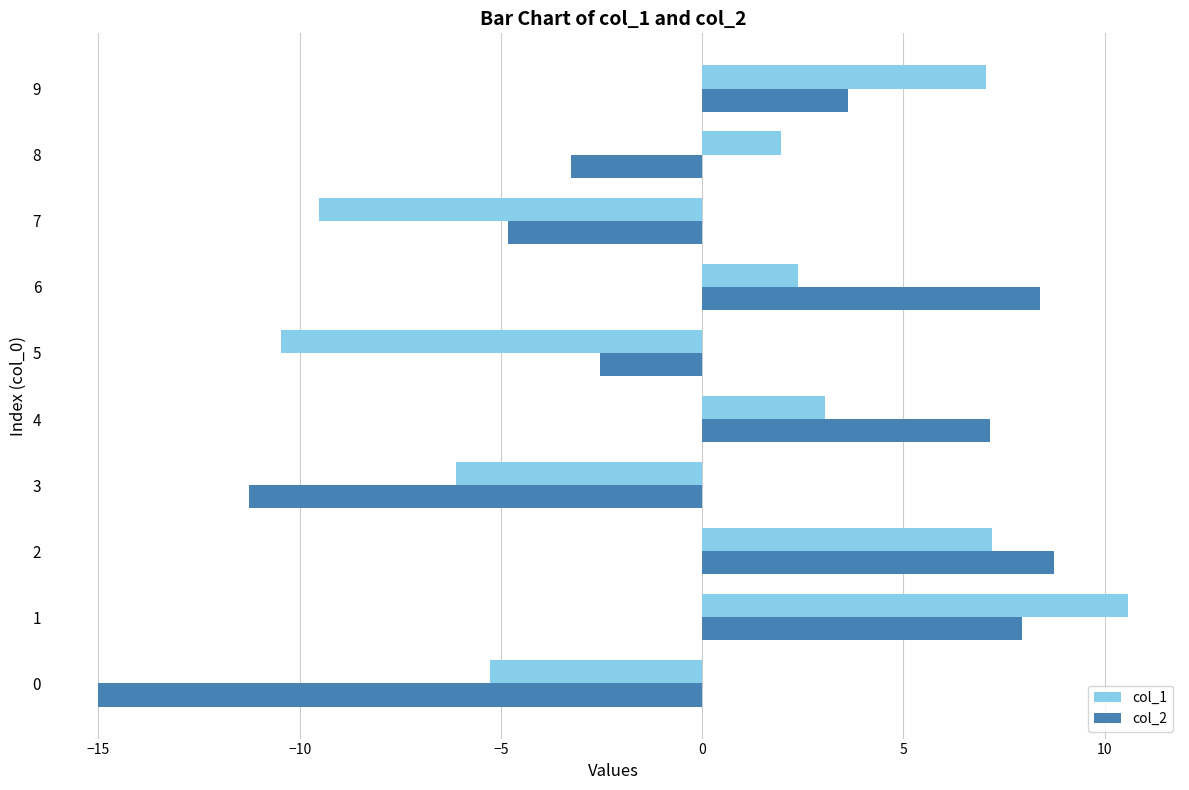

How many series are shown in this chart?

2